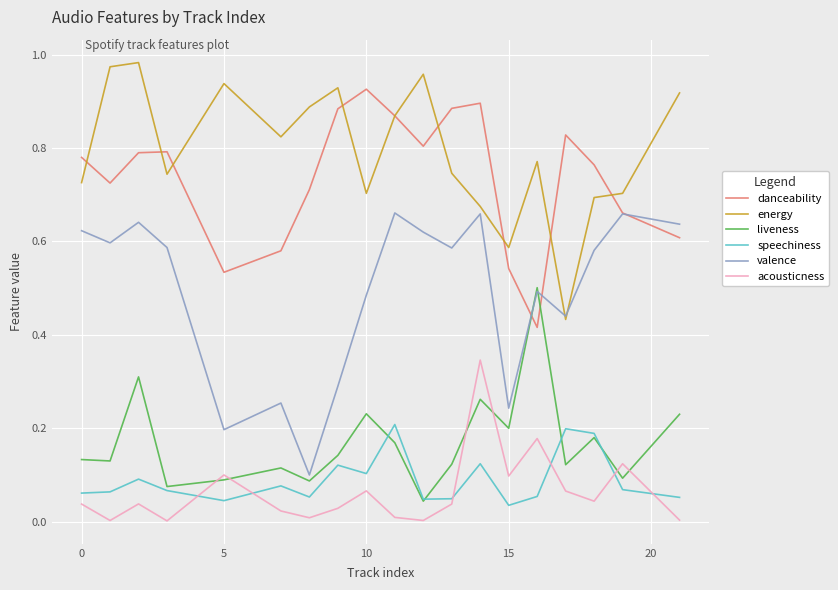

True or false: acousticness and energy cross at least once.

False